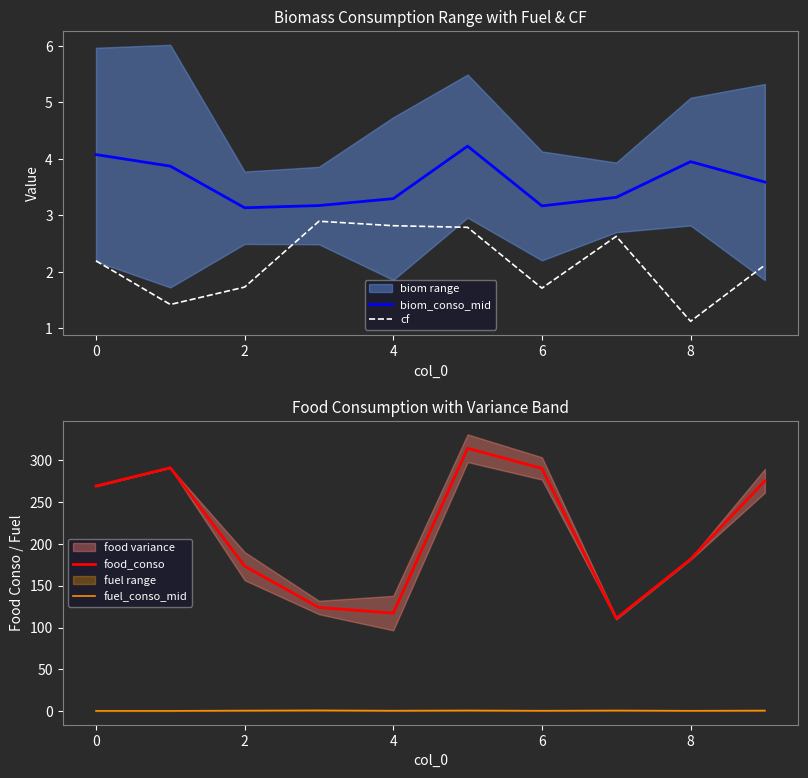

What are all the series names shown in the legend?

biom_conso_mid, cf, food_conso, fuel_conso_mid